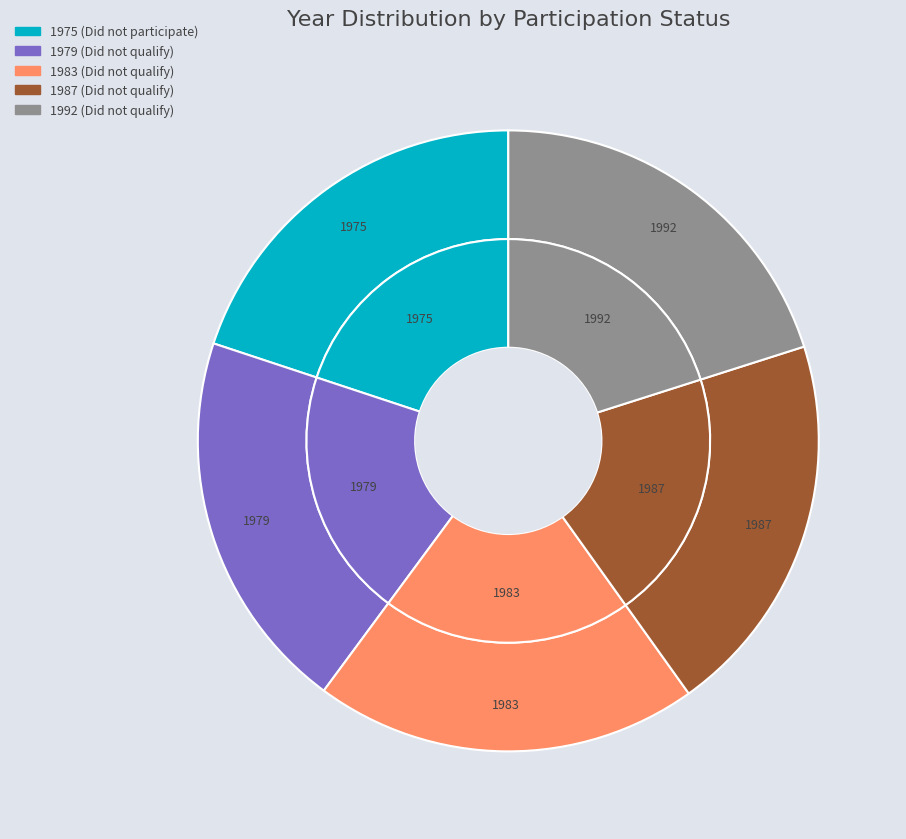

How many segments does this pie chart have?

5